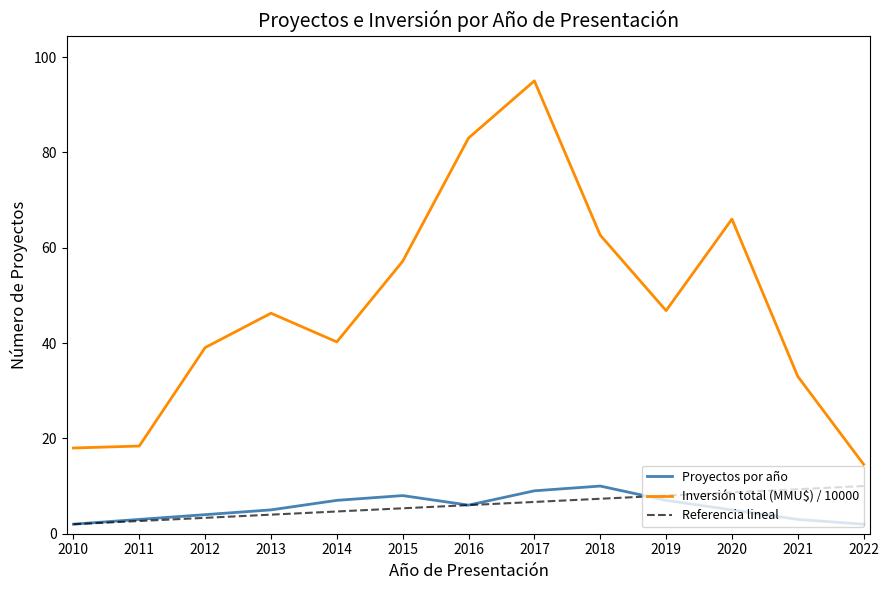

The Proyectos por año series shows 3.0 at 2011. True or false?

True